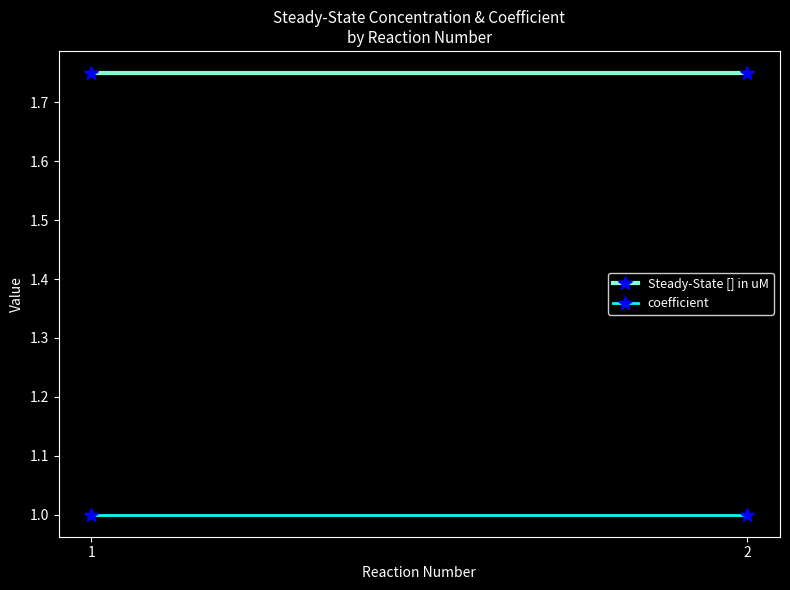

Reading left to right, list all the values displayed in this chart.

Steady-State [] in uM: 1=1.8	2=1.8
coefficient: 1=1.0	2=1.0